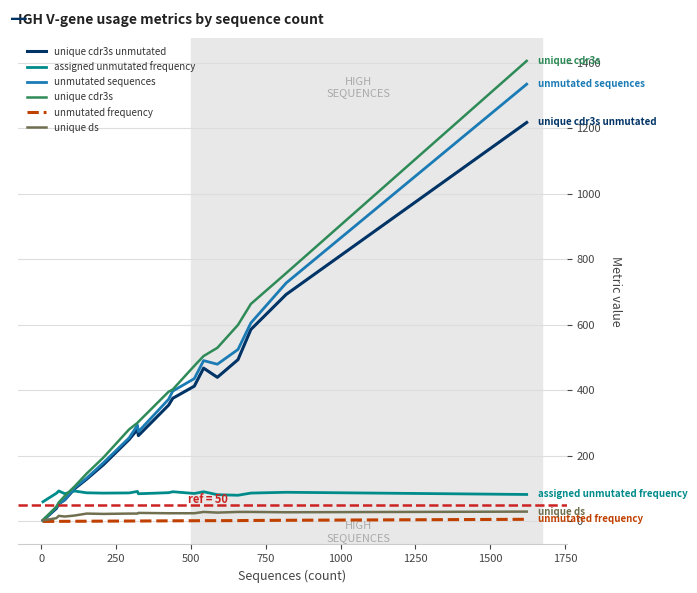

True or false: assigned unmutated frequency and unmutated frequency intersect in this chart.

False